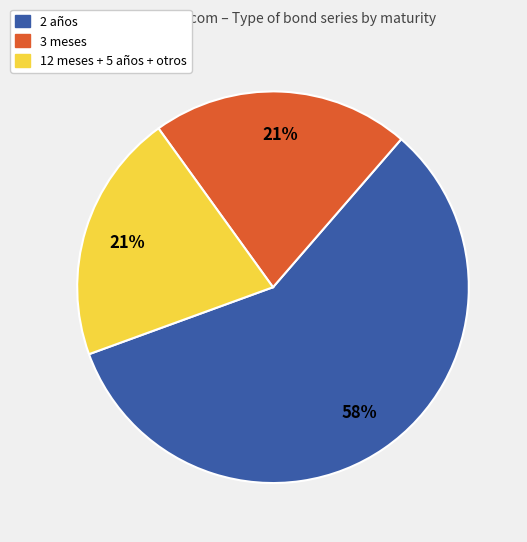

Is there a majority slice in this chart?

Yes